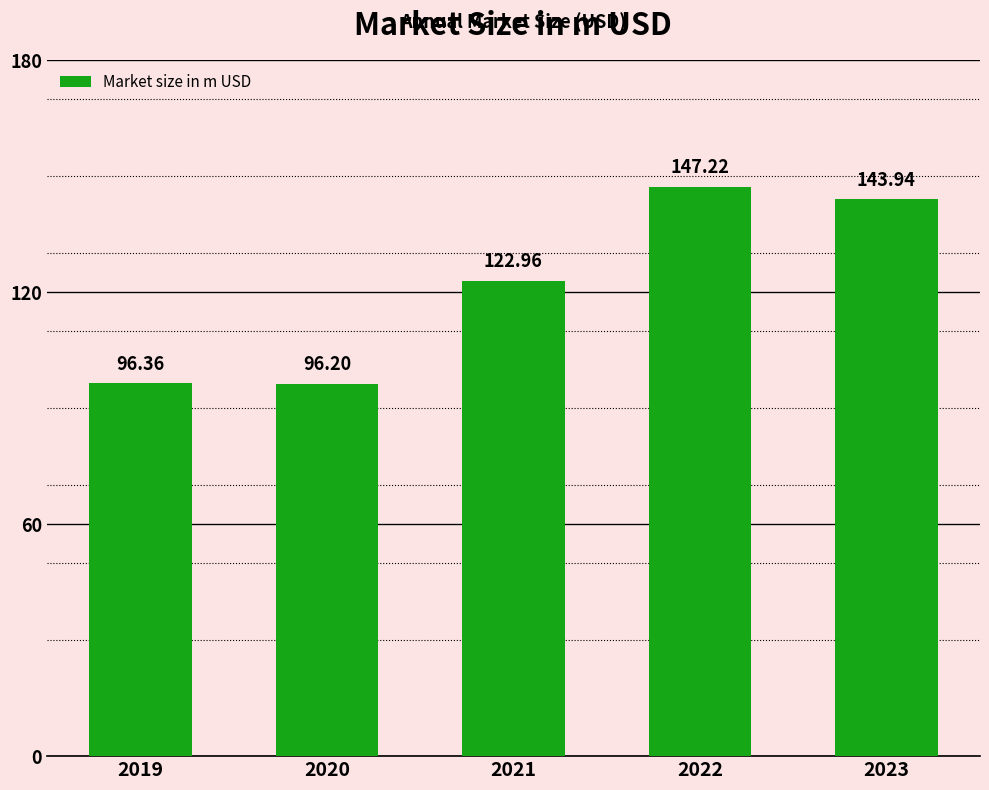

Where is the data nearest to the value 121?

2021